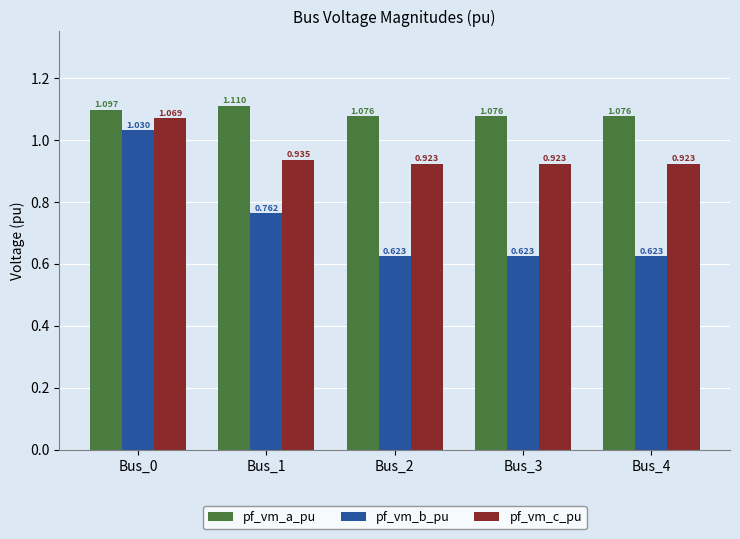

Which label corresponds to the largest value in the chart?

Bus_1